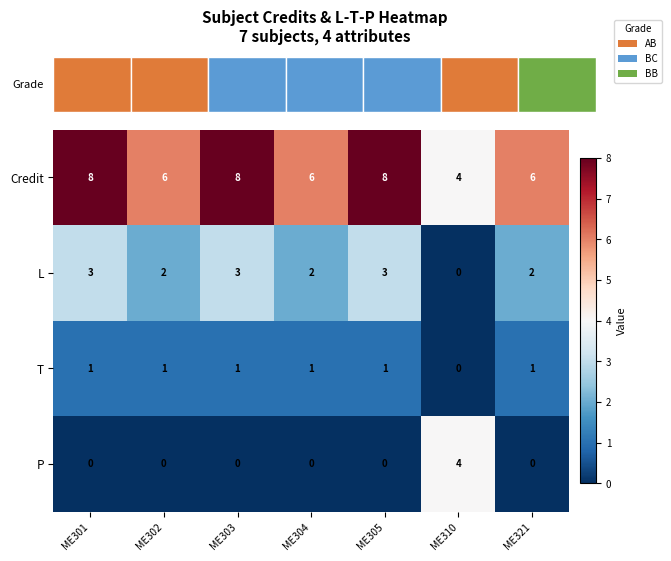

Which has a higher value, ME301 or ME310?

ME301